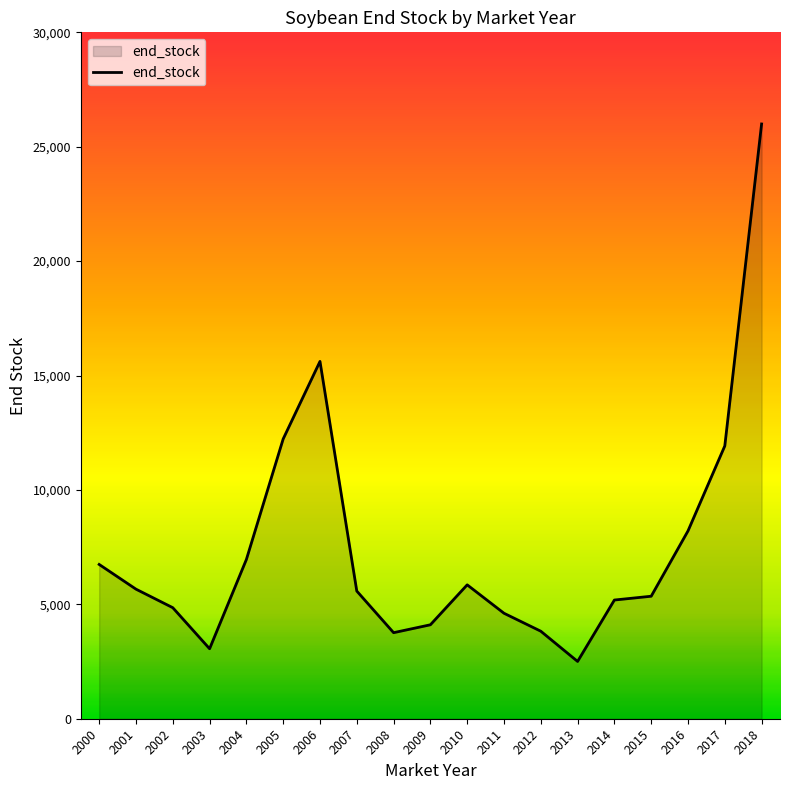

What is the difference between the values at 2006 and 2015?

10263